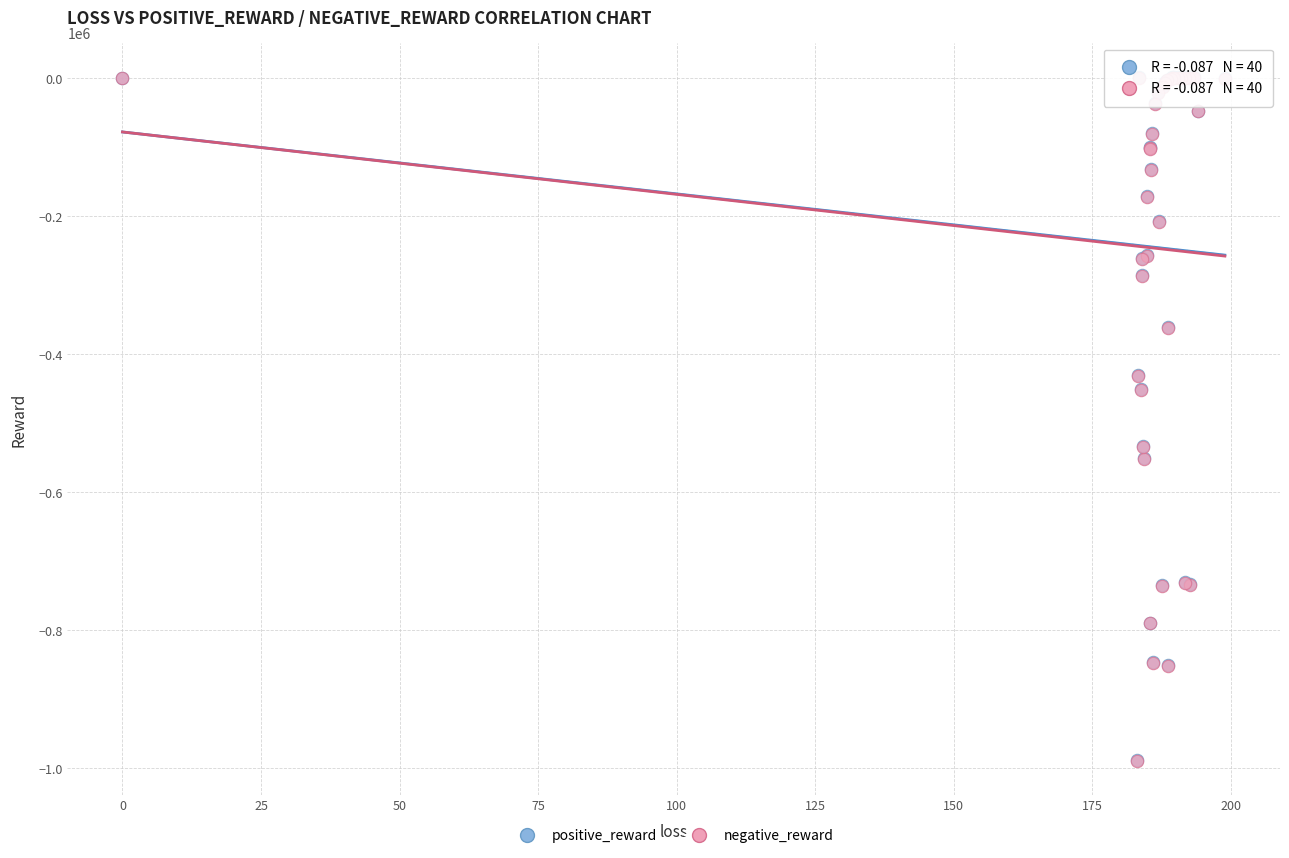

What are all the series names shown in the legend?

positive_reward, negative_reward